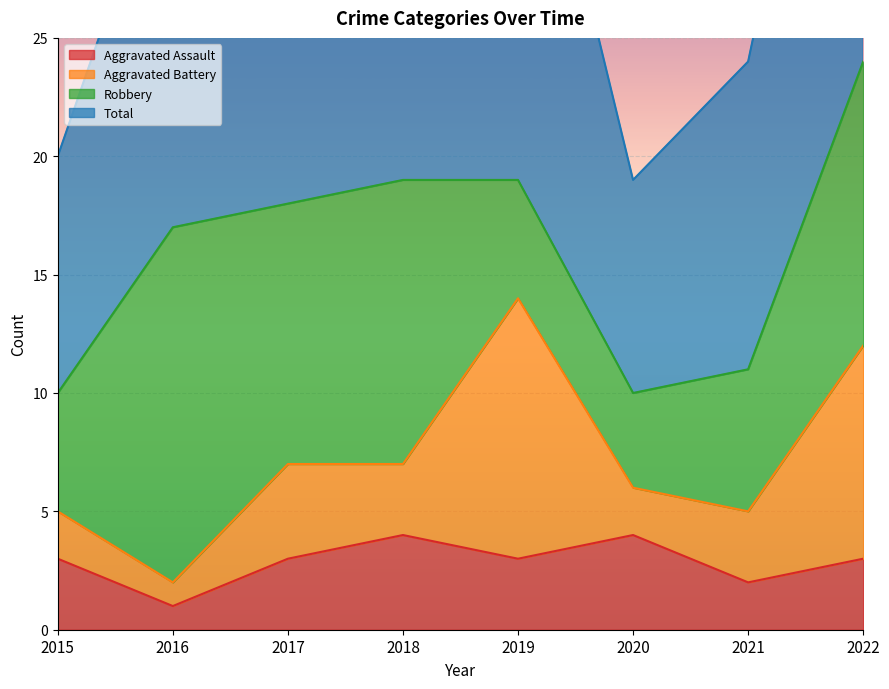

Where is the first local maximum for Total?

2017